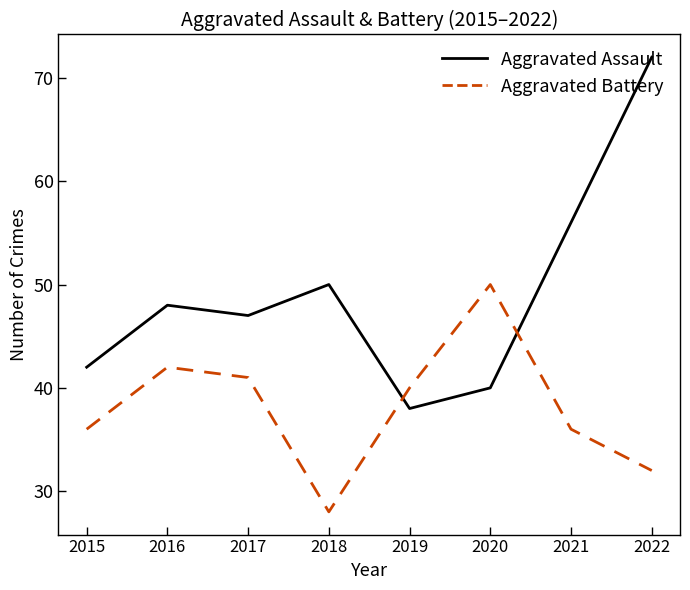

At which category is the sum across all series the highest?

2022